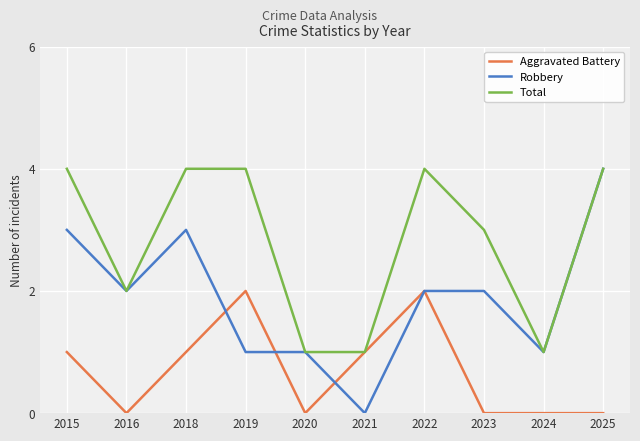

What is the highest value of the Total series?

4